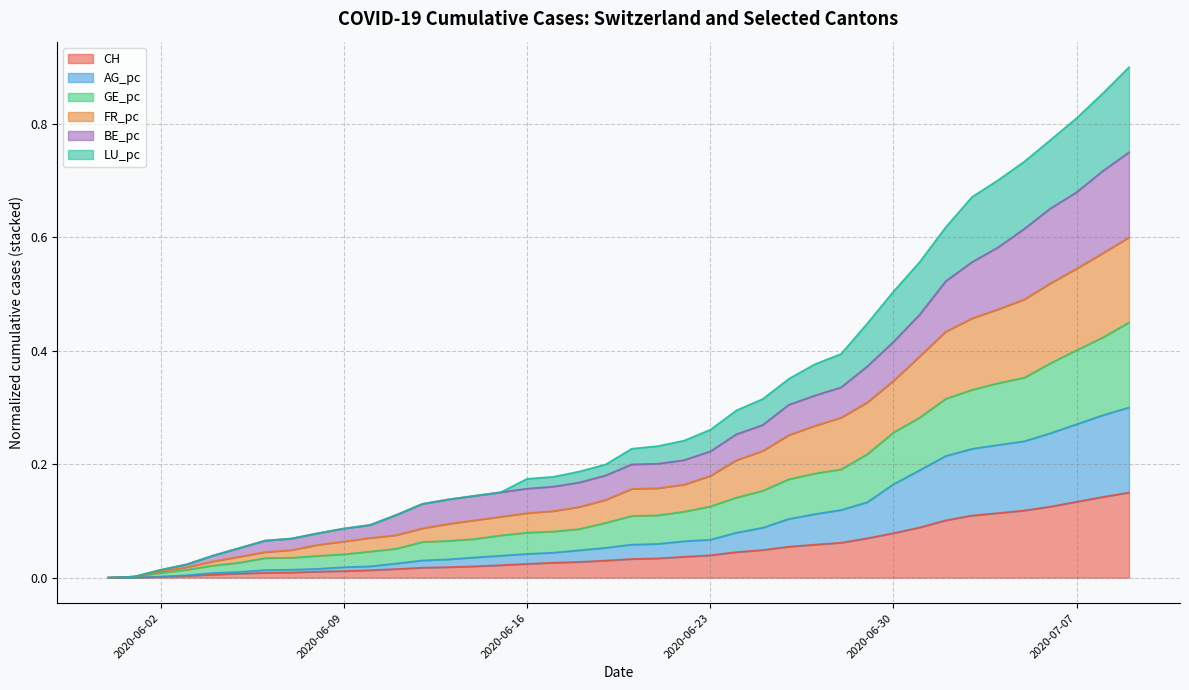

List the labels in order of FR_pc value, smallest first.

2020-05-31, 2020-06-01, 2020-06-02, 2020-06-03, 2020-06-04, 2020-06-05, 2020-06-06, 2020-06-07, 2020-06-08, 2020-06-09, 2020-06-10, 2020-06-11, 2020-06-12, 2020-06-13, 2020-06-14, 2020-06-15, 2020-06-16, 2020-06-17, 2020-06-18, 2020-06-19, 2020-06-20, 2020-06-21, 2020-06-22, 2020-06-23, 2020-06-24, 2020-06-25, 2020-06-26, 2020-06-27, 2020-06-28, 2020-06-29, 2020-06-30, 2020-07-01, 2020-07-02, 2020-07-03, 2020-07-04, 2020-07-05, 2020-07-06, 2020-07-07, 2020-07-08, 2020-07-09